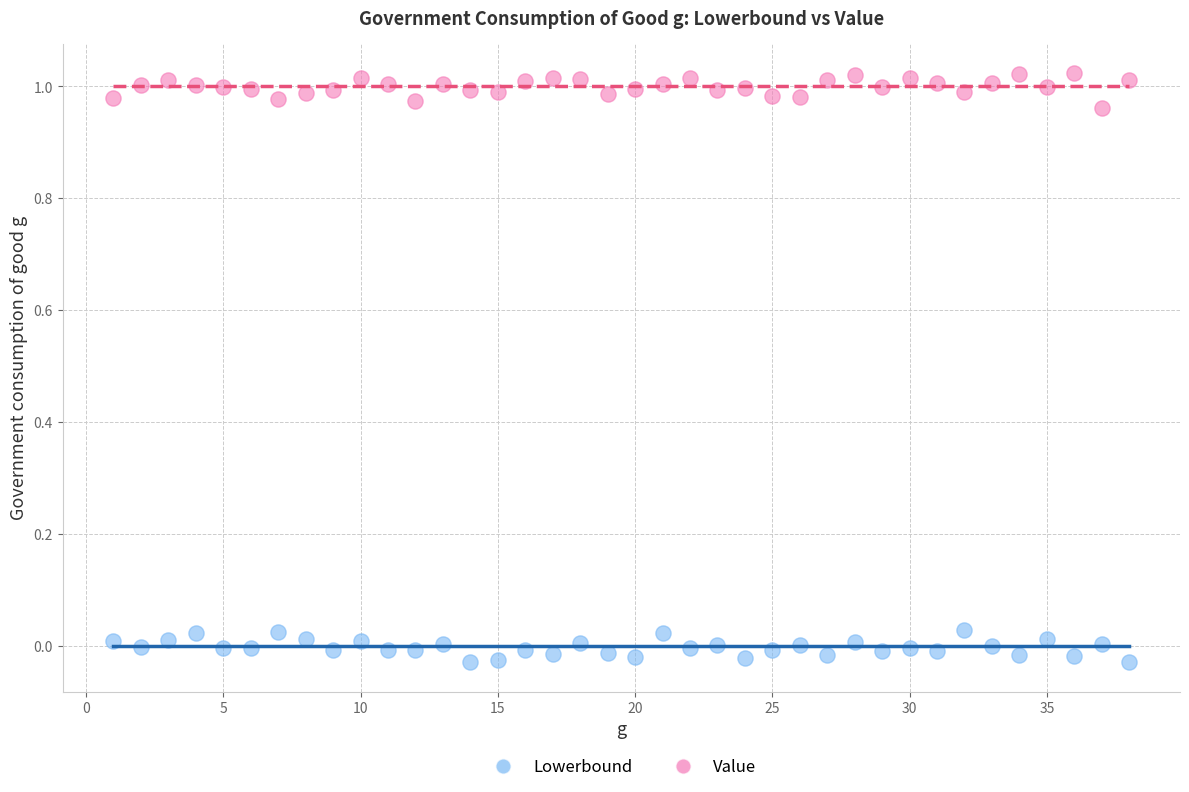

Which series contains the highest Y value?

Value